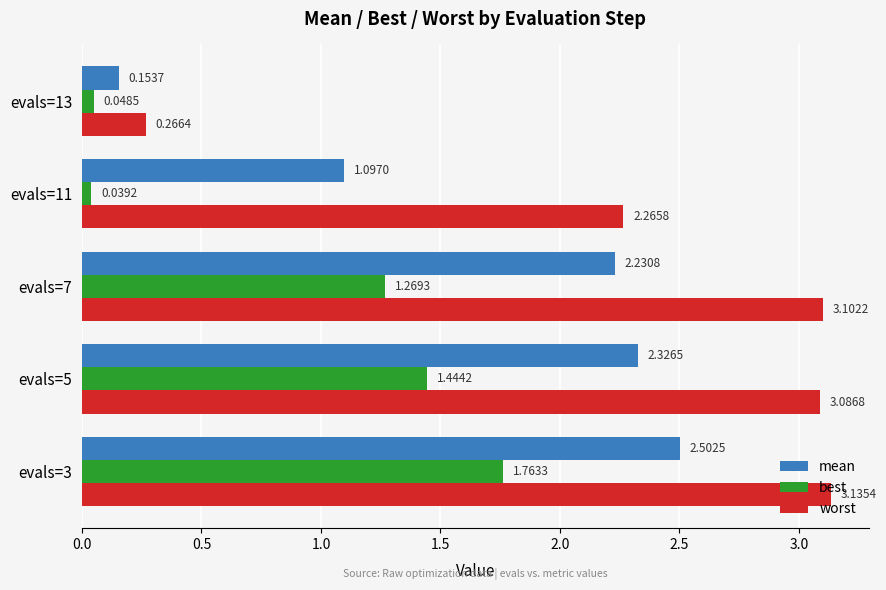

Which series has the widest spread of values?

worst